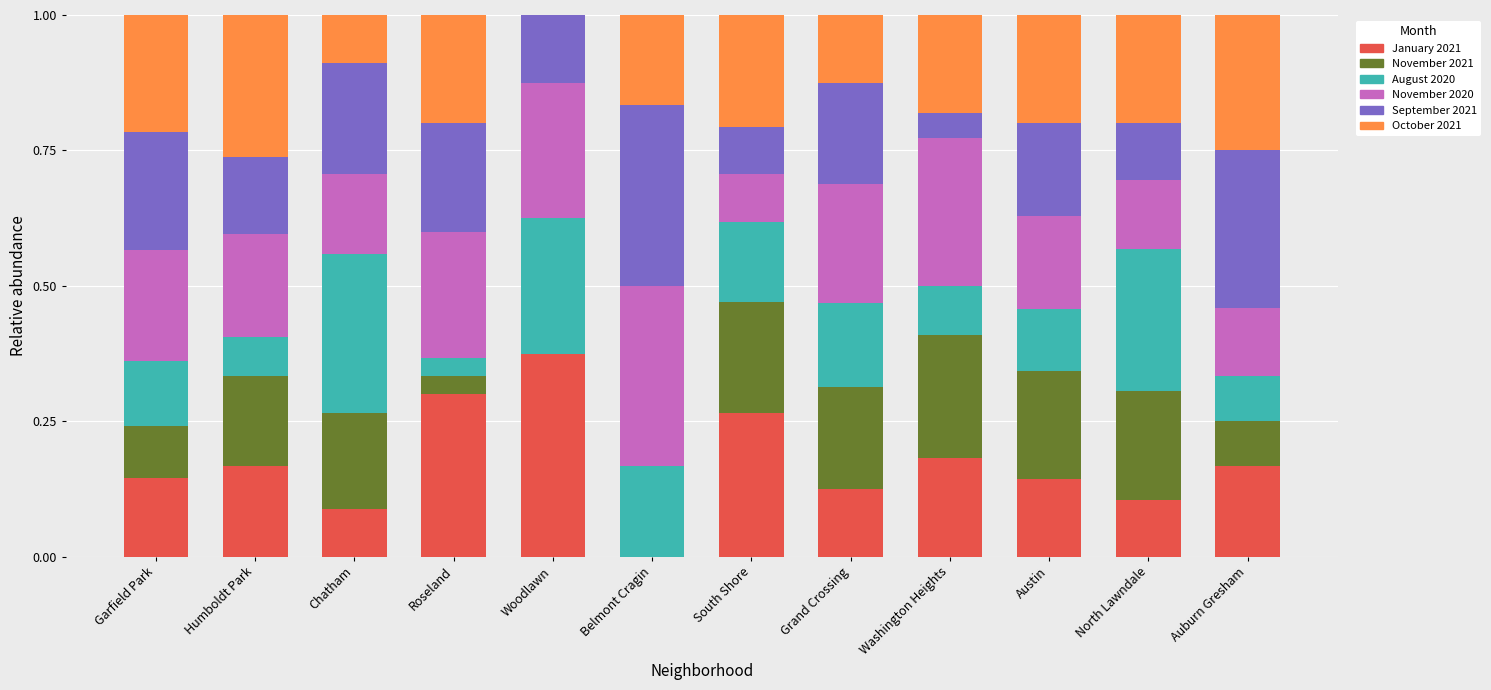

What is the total value across all series at Grand Crossing?

1.0